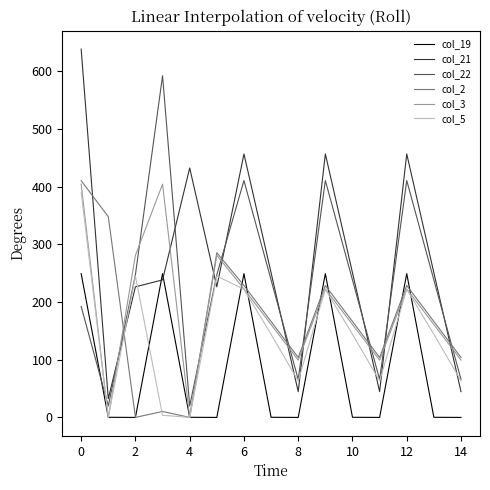

Which series has the largest total across all categories?

col_21